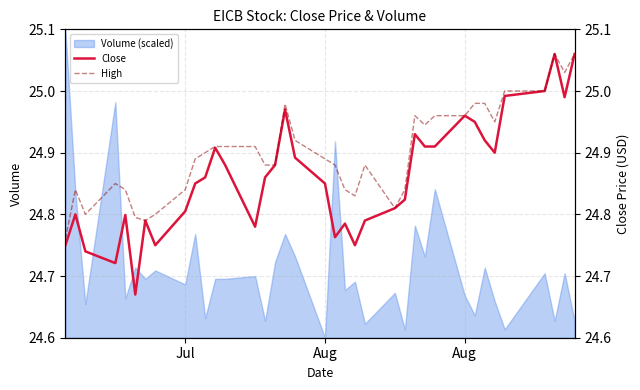

How many categories are shown in the chart?

37